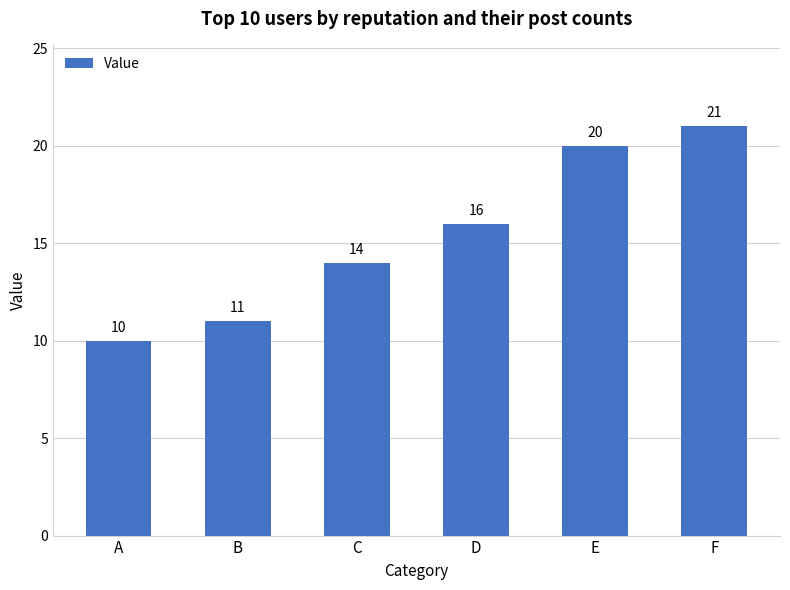

The chart shows a value of 20 at E. True or false?

True